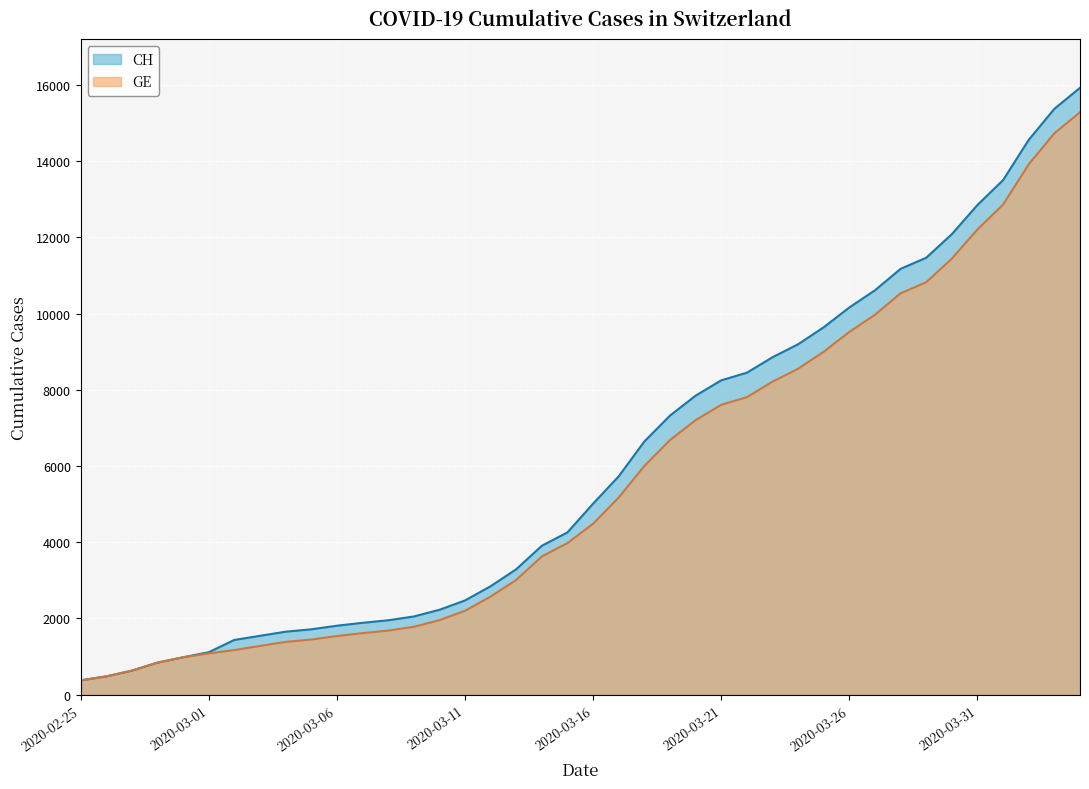

Where does the GE series first go above 4485?

2020-03-17